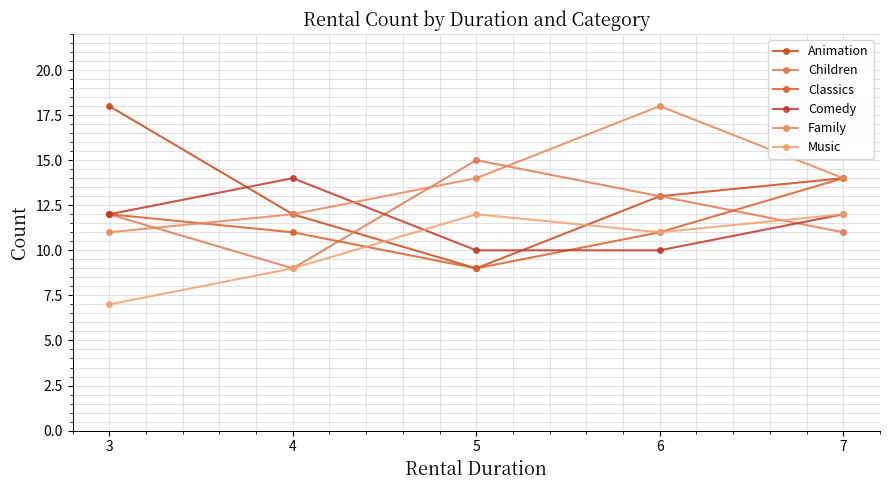

List the labels in order of Animation value, smallest first.

5, 4, 6, 7, 3